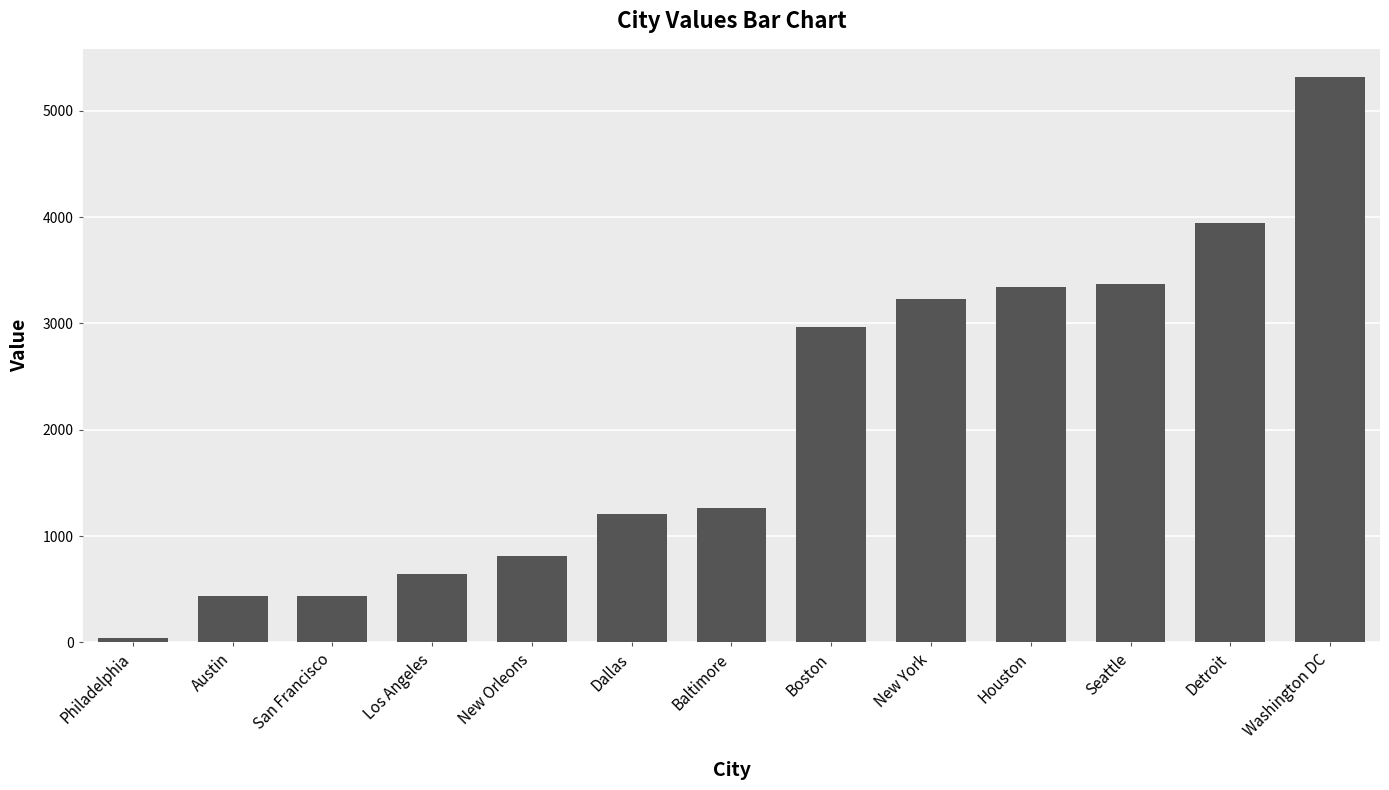

The value at Baltimore is 497. True or false?

False